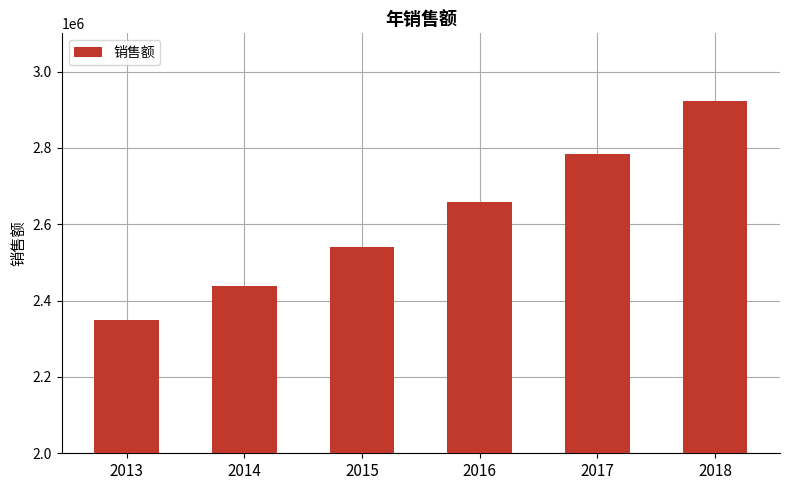

Rank the categories by value from highest to lowest.

2018, 2017, 2016, 2015, 2014, 2013